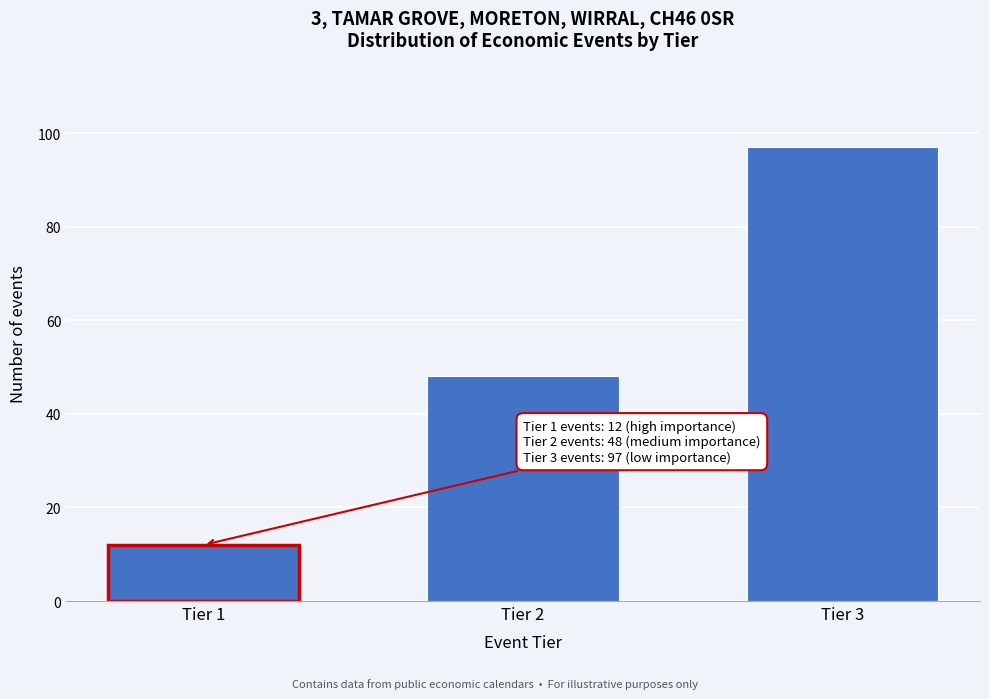

Reading right to left, extract all data points from this chart.

97	48	12